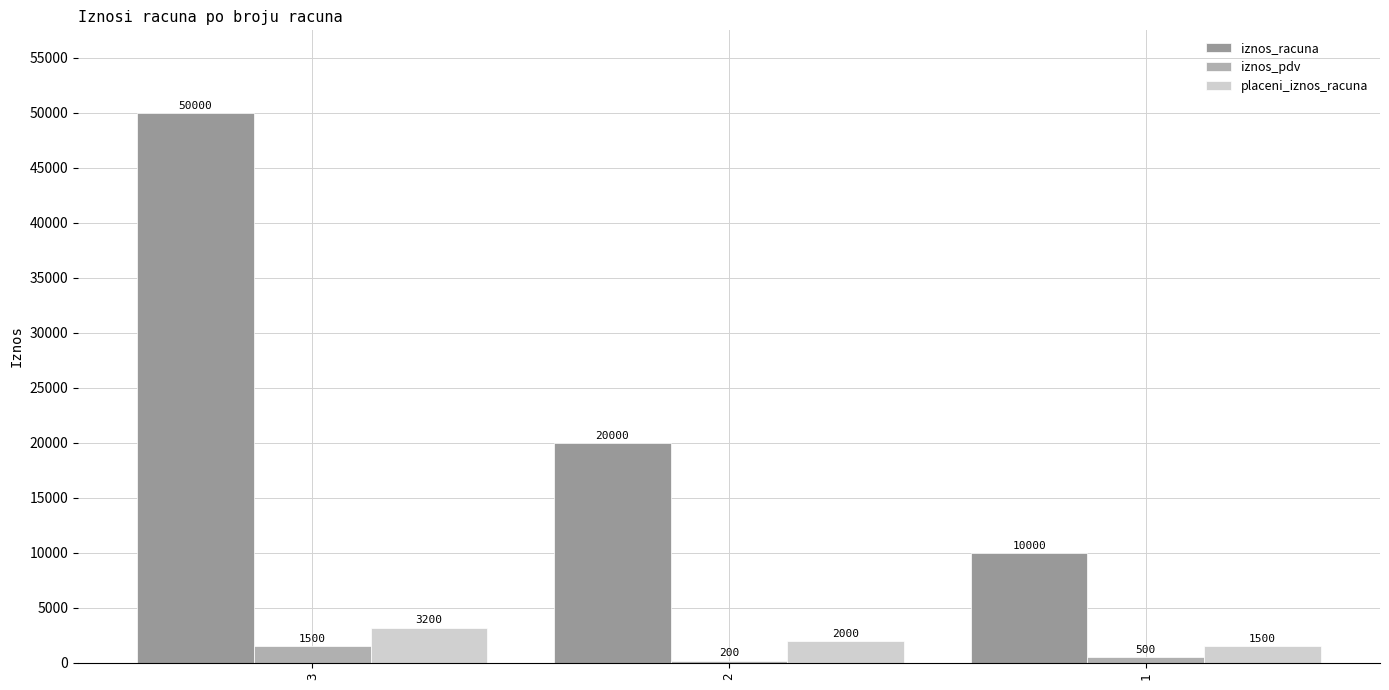

What are all the series names shown in the legend?

iznos_racuna, iznos_pdv, placeni_iznos_racuna